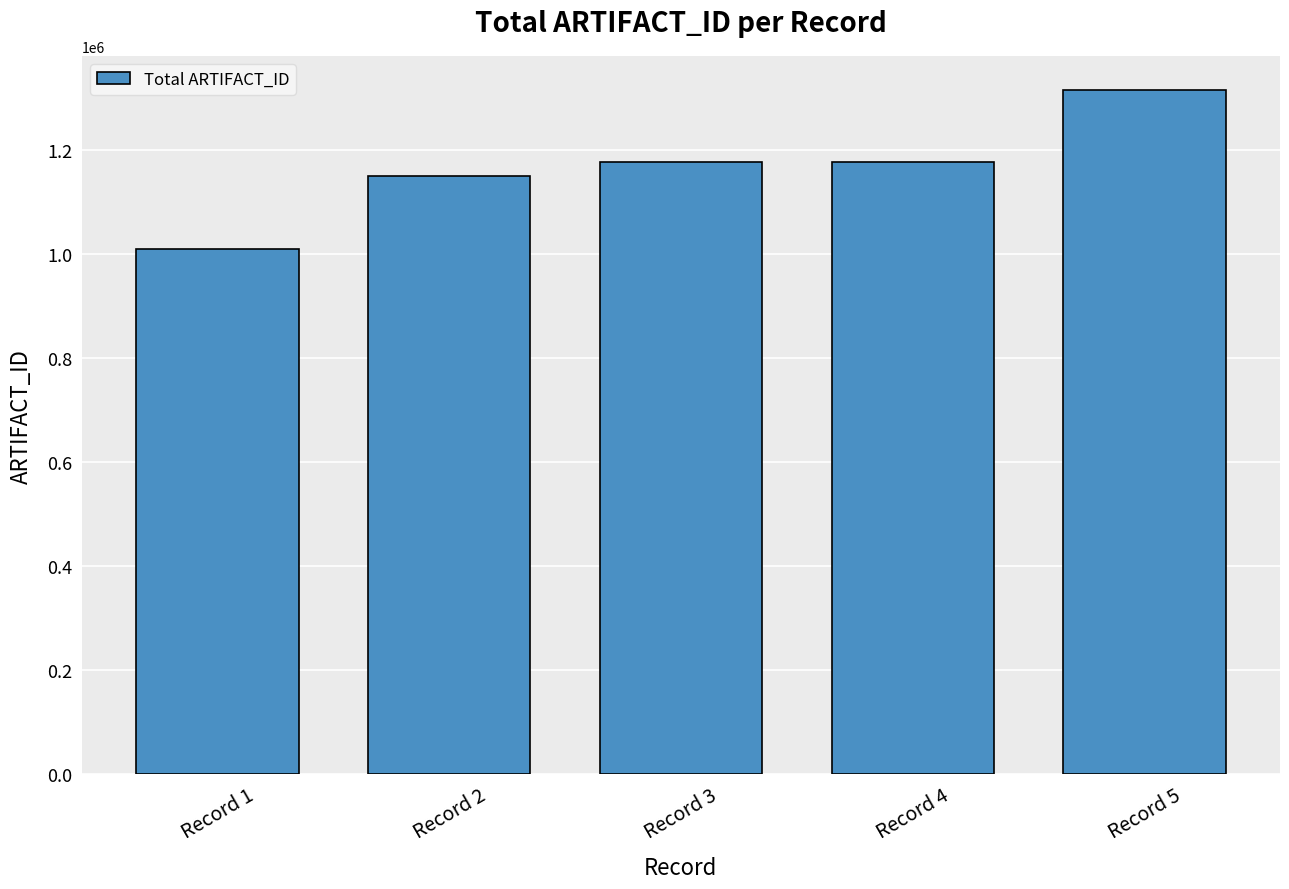

Which category has the lowest value across all series?

Record 1